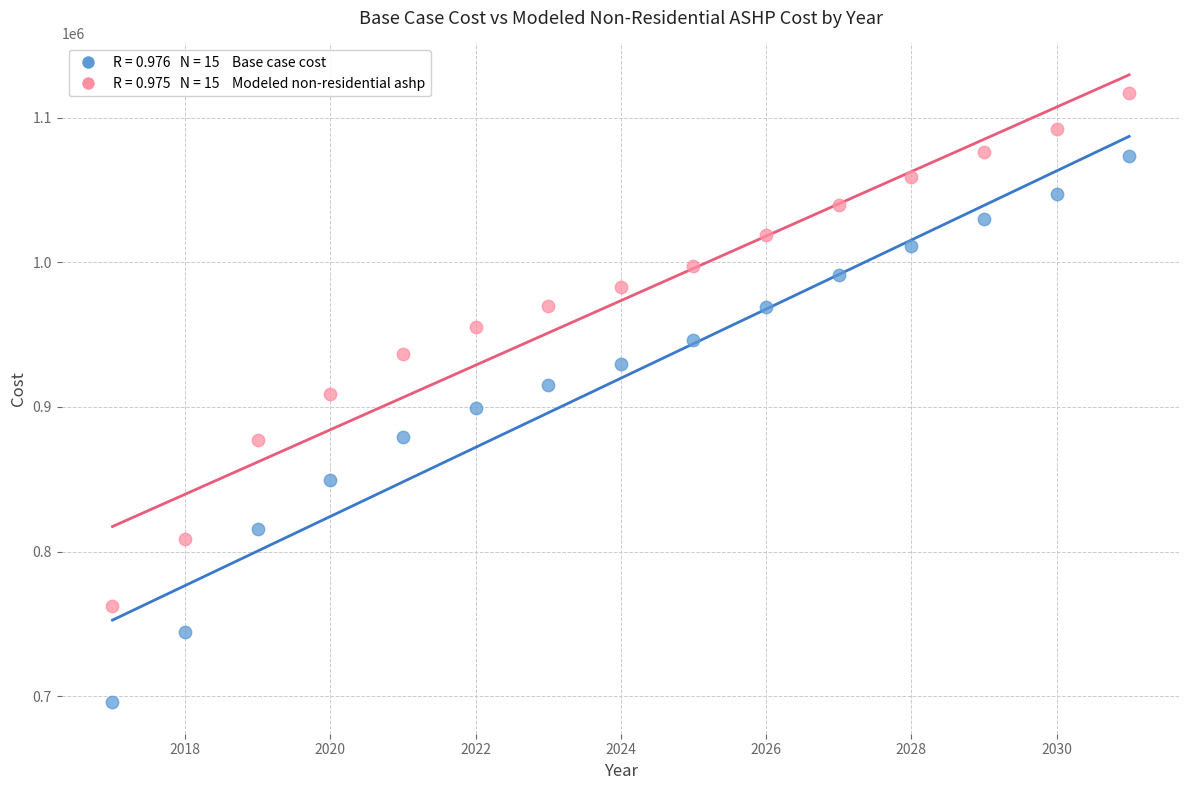

Across all data points, what is the range of X values (max minus min)?

14.0